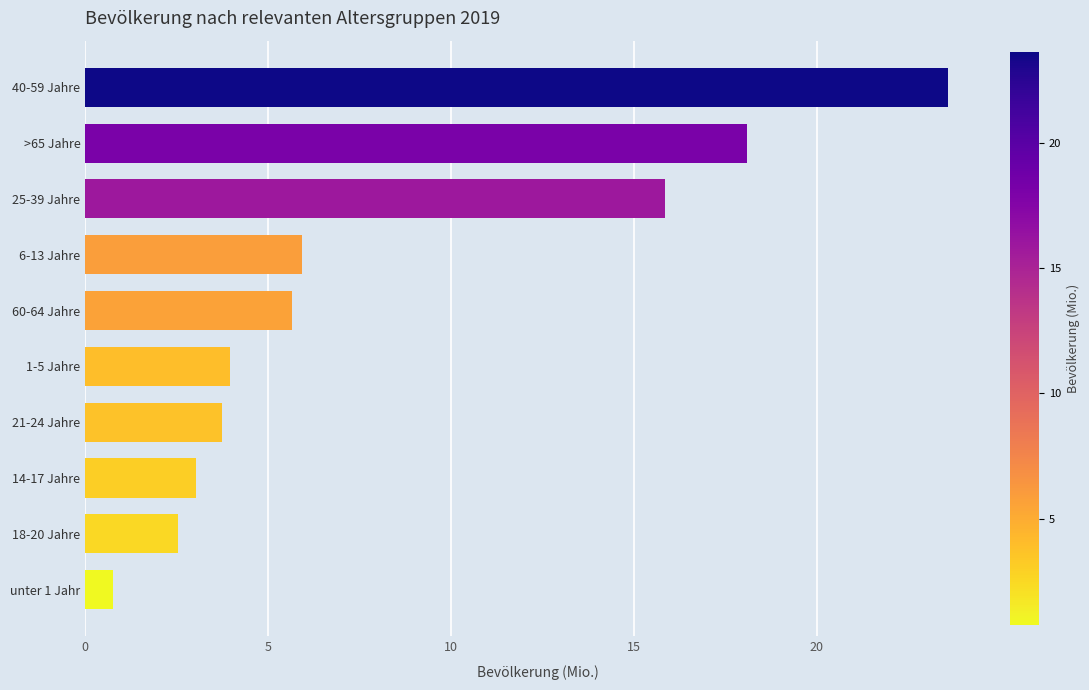

Reading bottom to top, list all the values displayed in this chart.

unter 1 Jahr=0.8	18-20 Jahre=2.5	14-17 Jahre=3.0	21-24 Jahre=3.7	1-5 Jahre=4.0	60-64 Jahre=5.7	6-13 Jahre=5.9	25-39 Jahre=15.9	>65 Jahre=18.1	40-59 Jahre=23.6